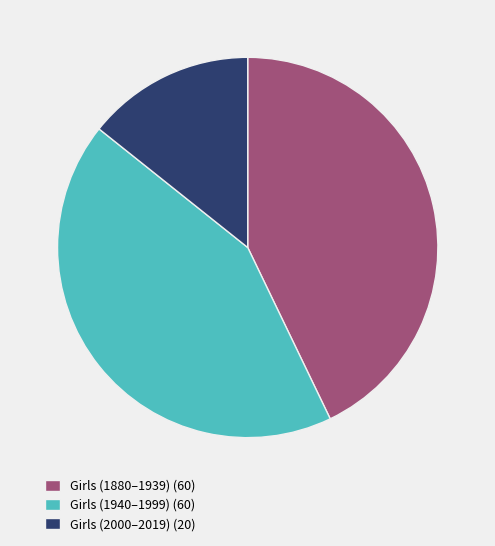

Is there any slice that represents more than half of the pie?

No